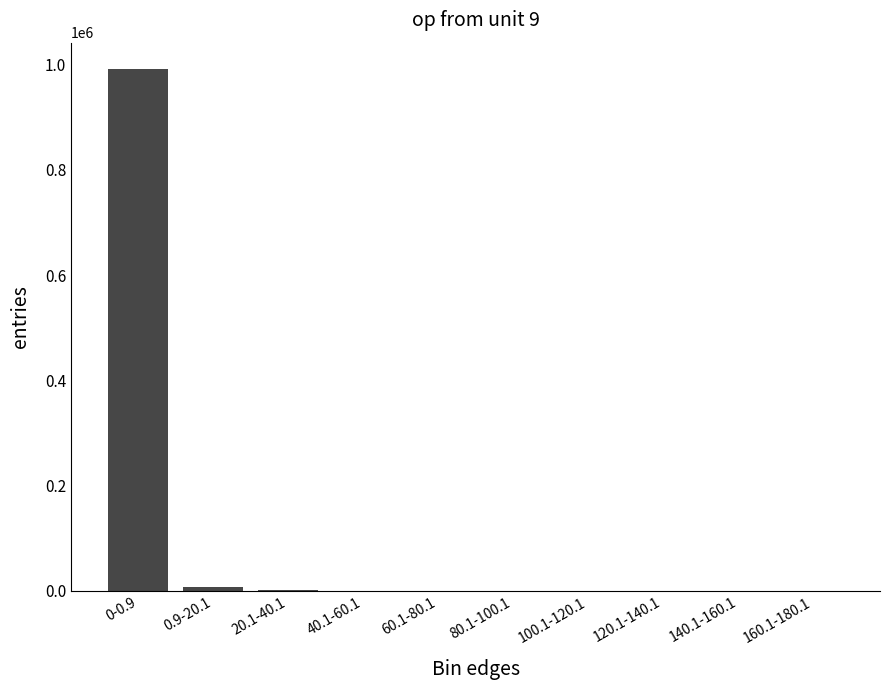

How many distinct data groups are displayed?

1